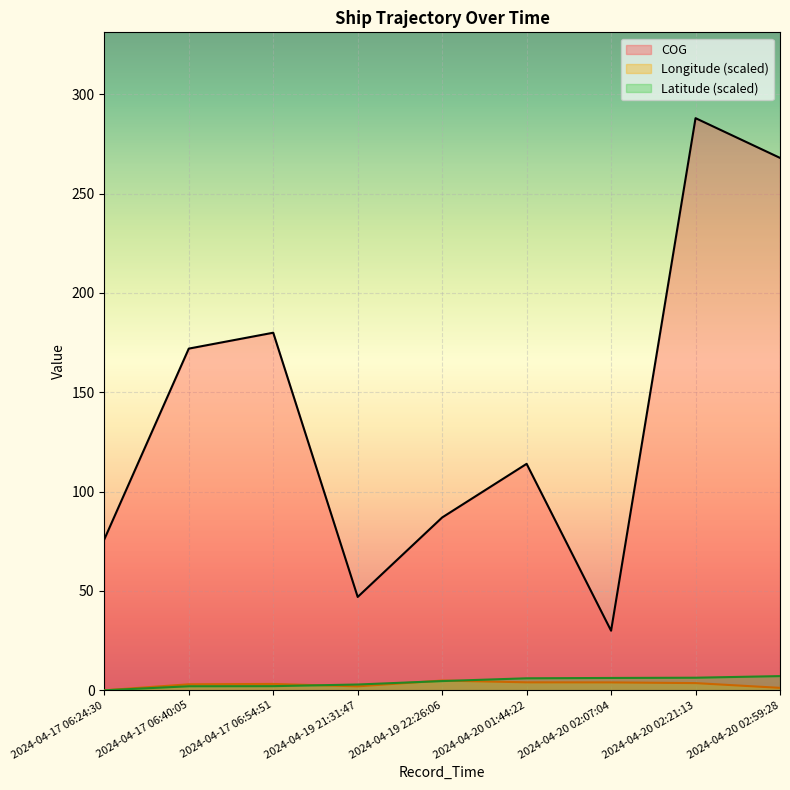

What is the difference between the maximum and minimum values in the Longitude series?

4.9